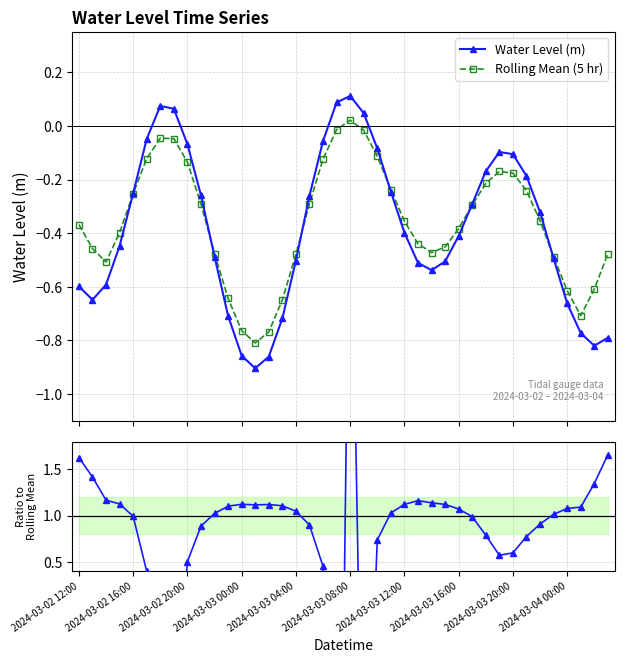

In Rolling Mean (5 hr), how many points are higher than both neighbors (excluding endpoints)?

3